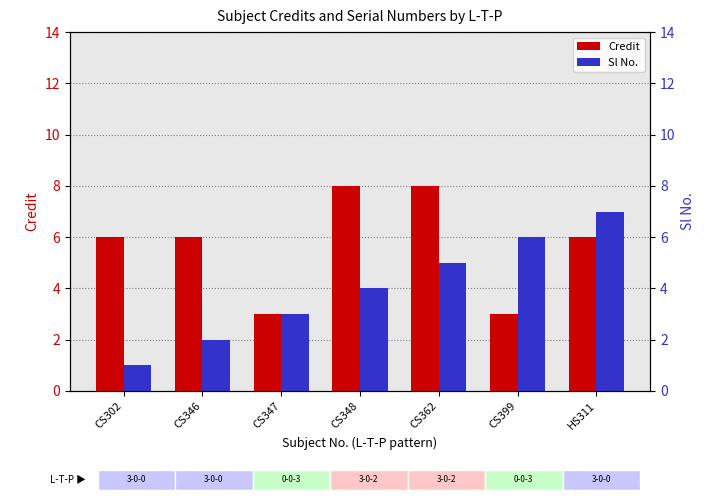

List the series in order of their peak value, highest first.

Credit, Sl No.